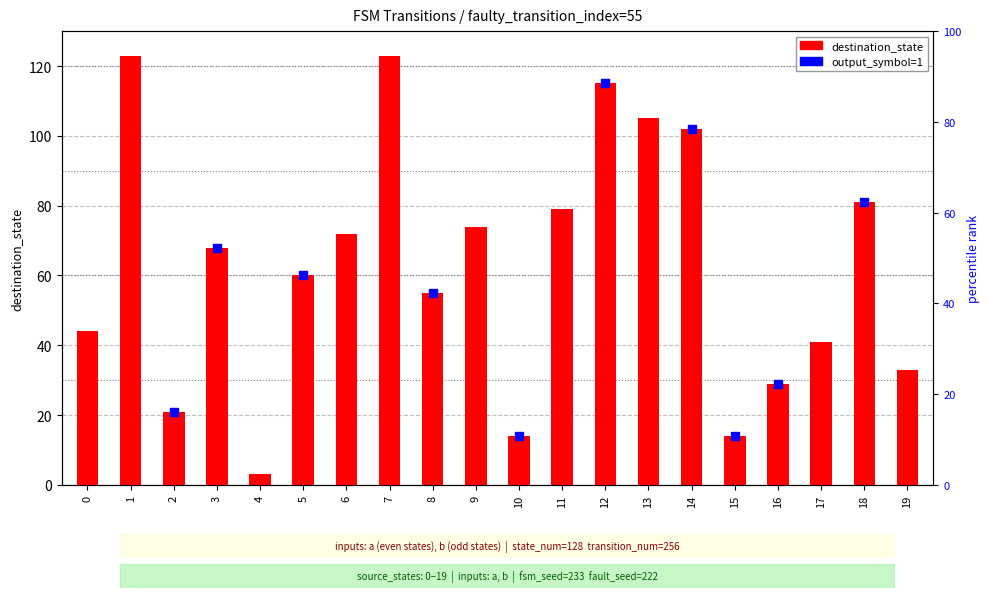

Which has a higher value, 7 or 6?

7